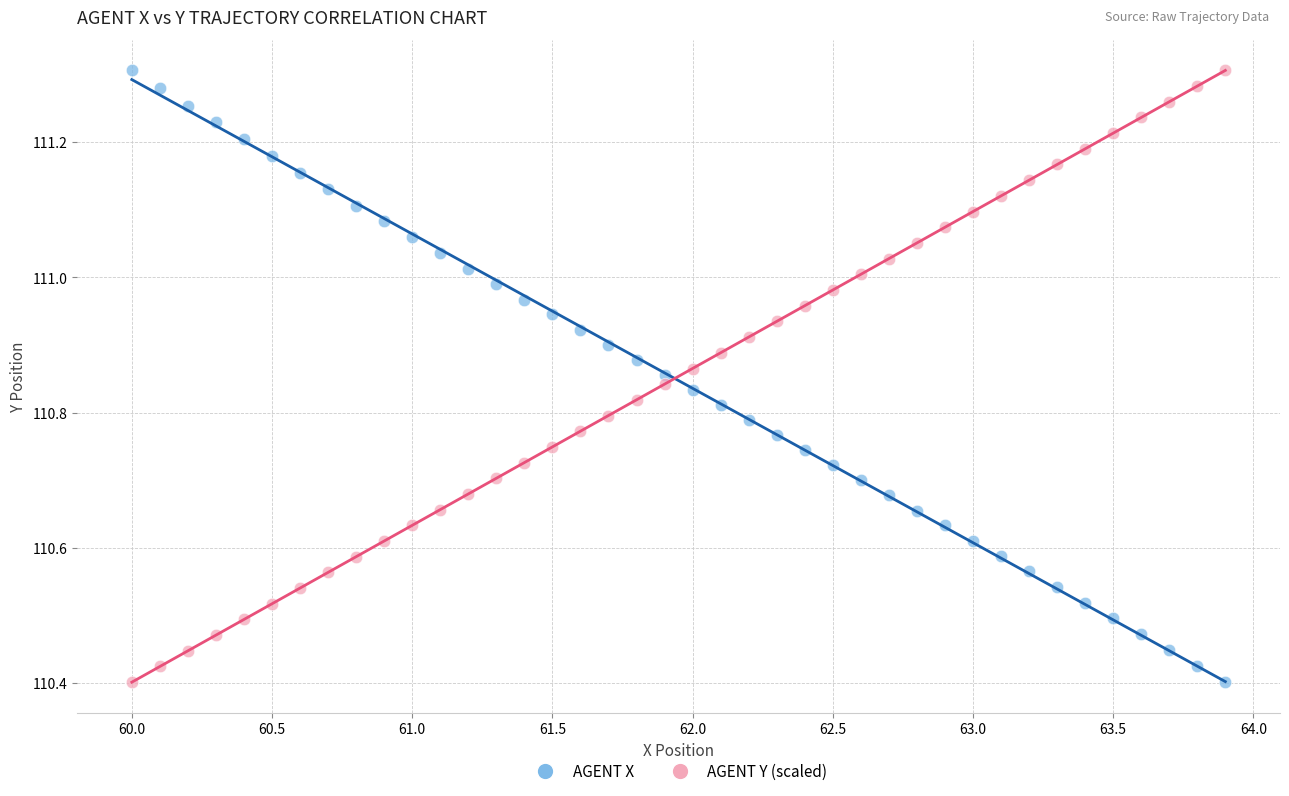

What are all the series names shown in the legend?

AGENT X, AGENT Y (scaled)